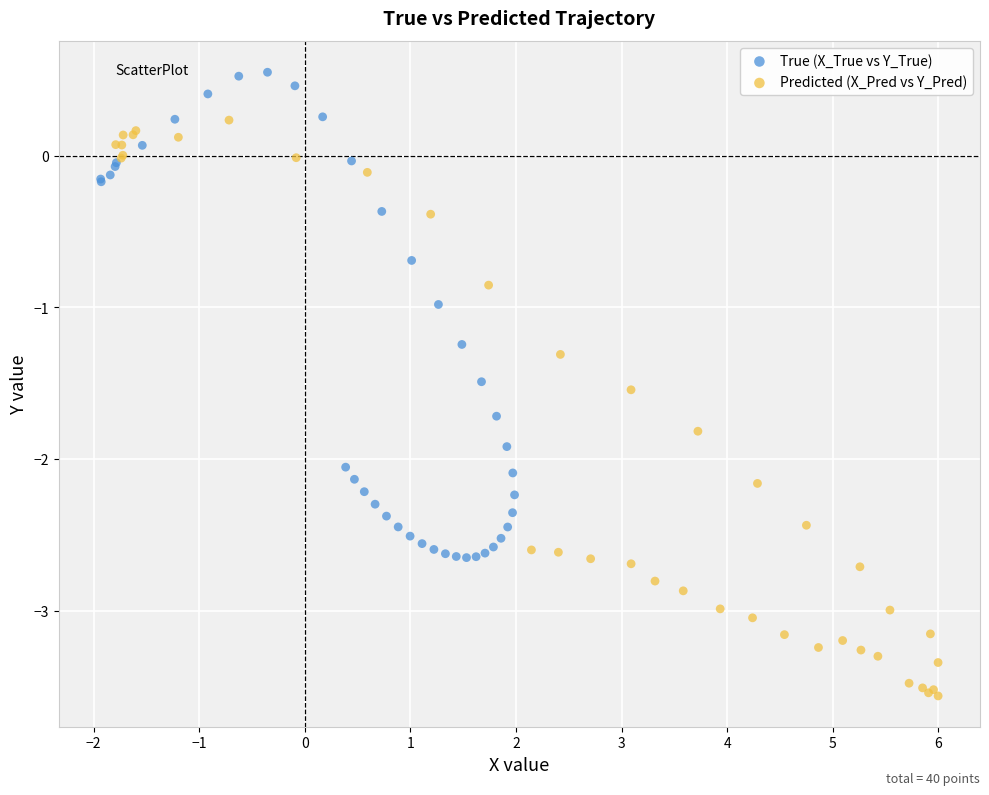

Which series has the widest spread of Y values?

Predicted (X_Pred vs Y_Pred)